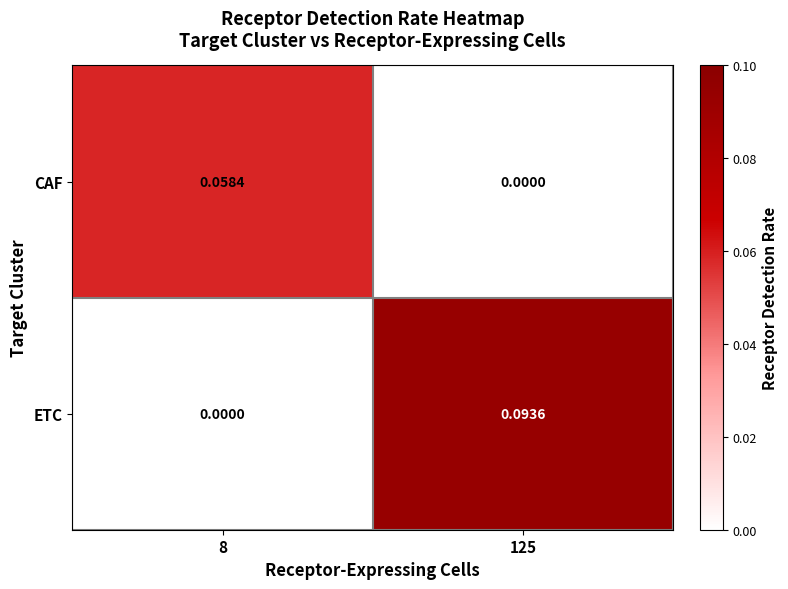

Which series has the largest total across all categories?

ETC